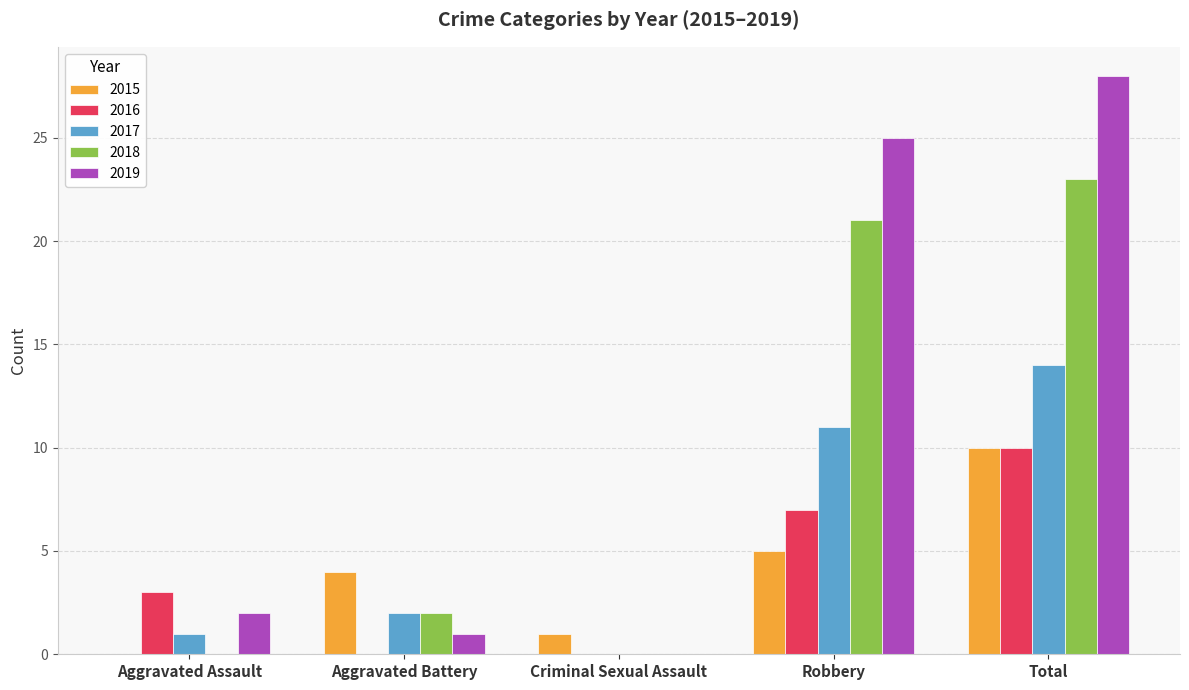

Are the bars grouped side by side (vs. stacked)?

Yes